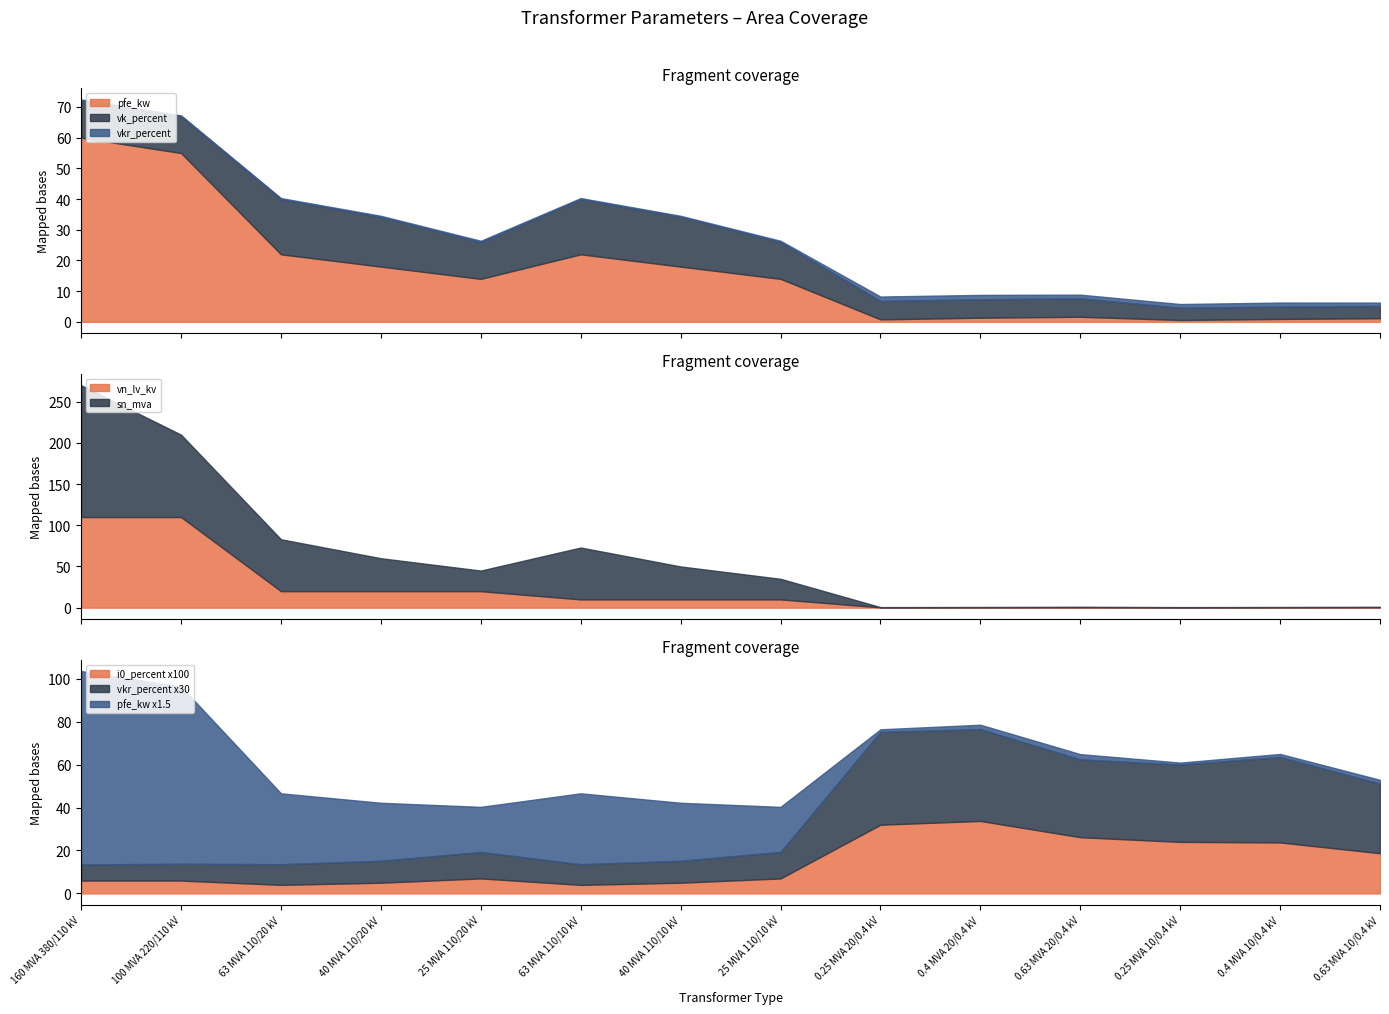

At which label is i0_percent closest to 0?

63 MVA 110/20 kV